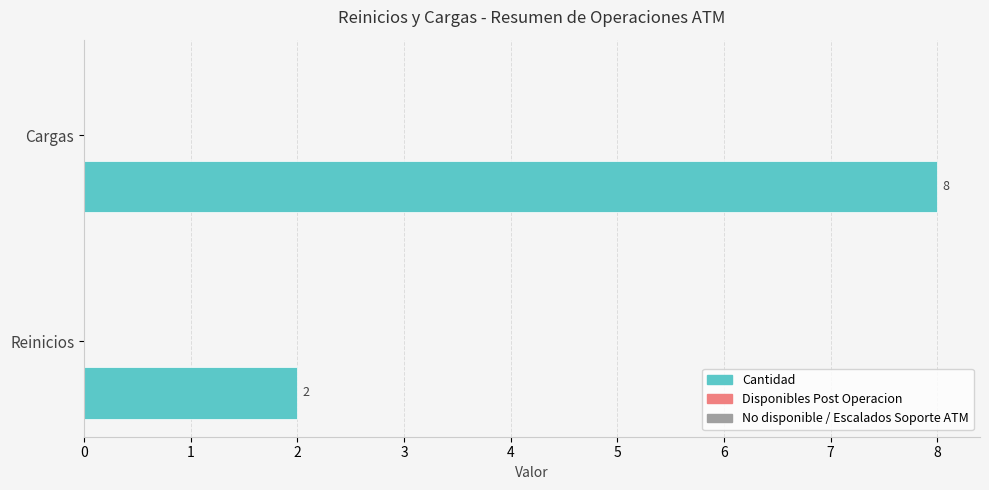

List the labels in order of value, largest first.

Cargas, Reinicios